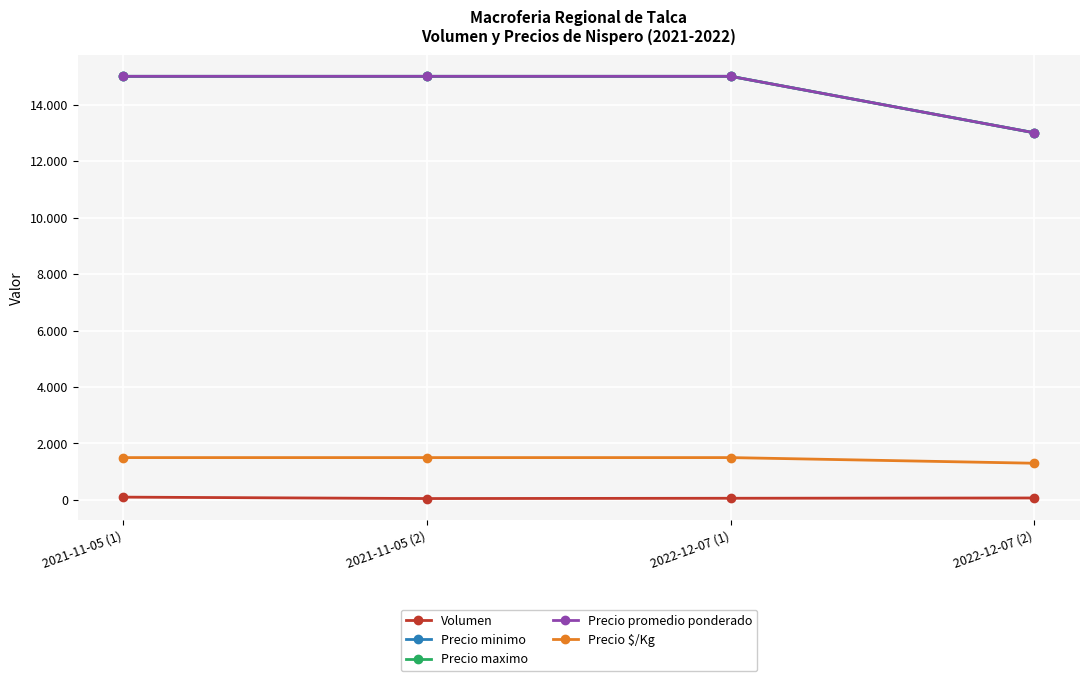

Does the chart have visible grid lines?

Yes